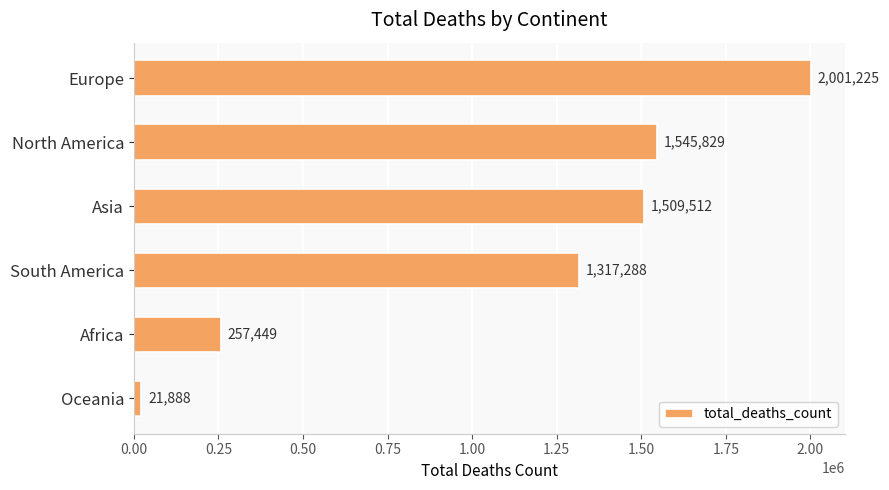

What is the average value?

1108865